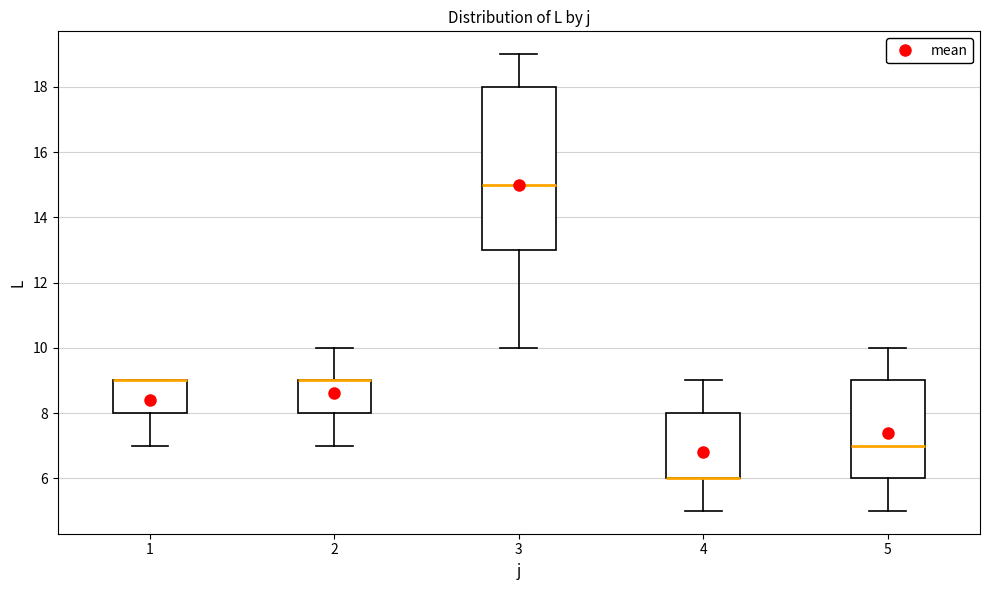

Comparing the boxes themselves (not the whiskers), which one is the tallest?

3